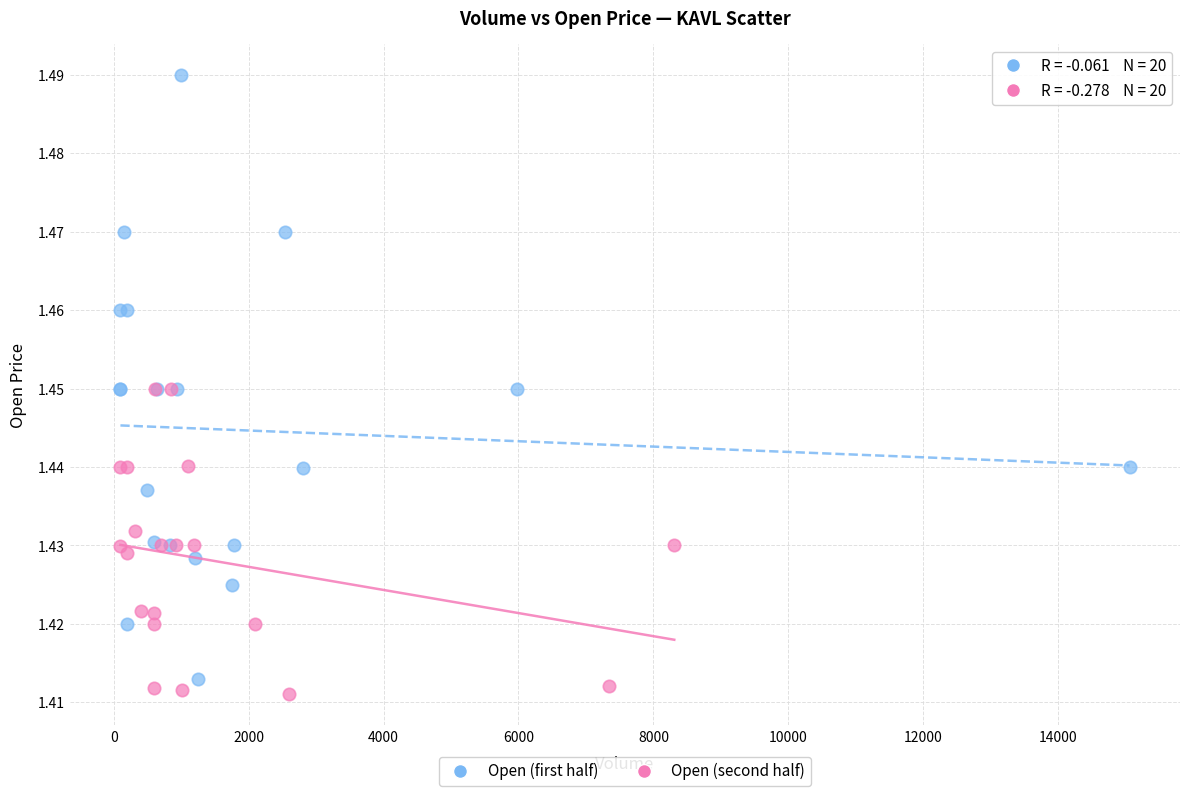

Which series has the largest Y range (max minus min)?

Open (first half)